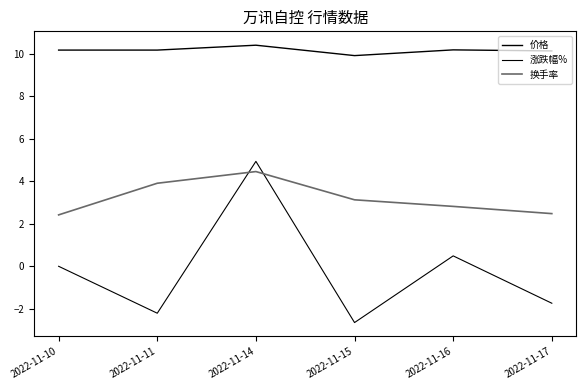

How many lines are shown in the chart?

3